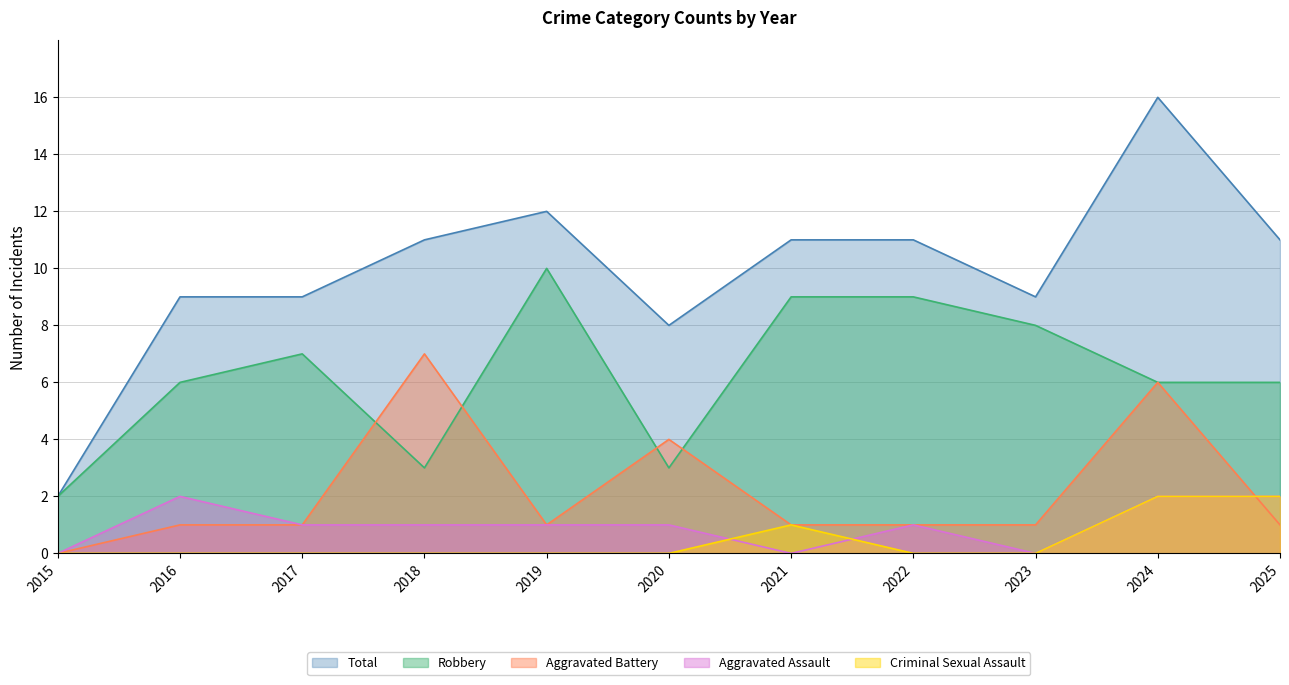

Reading left to right, extract all data points from this chart.

Total: 2015=2	2016=9	2017=9	2018=11	2019=12	2020=8	2021=11	2022=11	2023=9	2024=16	2025=11
Robbery: 2015=2	2016=6	2017=7	2018=3	2019=10	2020=3	2021=9	2022=9	2023=8	2024=6	2025=6
Aggravated Battery: 2015=0	2016=1	2017=1	2018=7	2019=1	2020=4	2021=1	2022=1	2023=1	2024=6	2025=1
Aggravated Assault: 2015=0	2016=2	2017=1	2018=1	2019=1	2020=1	2021=0	2022=1	2023=0	2024=2	2025=2
Criminal Sexual Assault: 2015=0	2016=0	2017=0	2018=0	2019=0	2020=0	2021=1	2022=0	2023=0	2024=2	2025=2